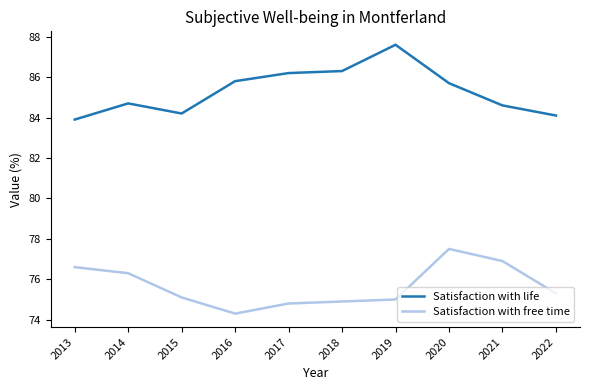

At how many categories does at least one series exceed 82?

10